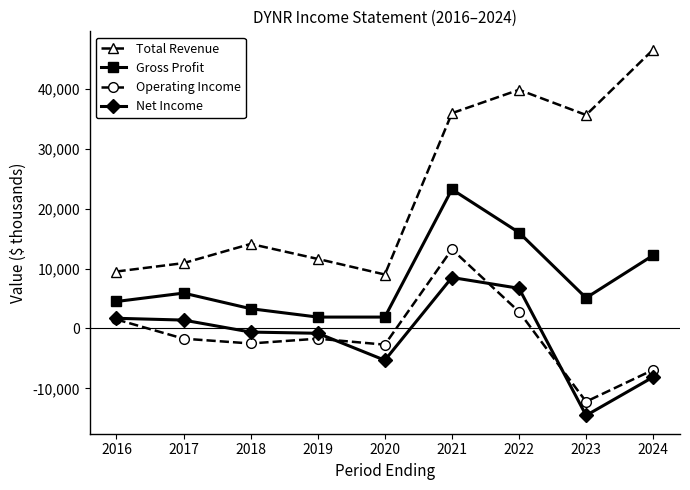

What is the approximate value of Total Revenue at 2023?

35600